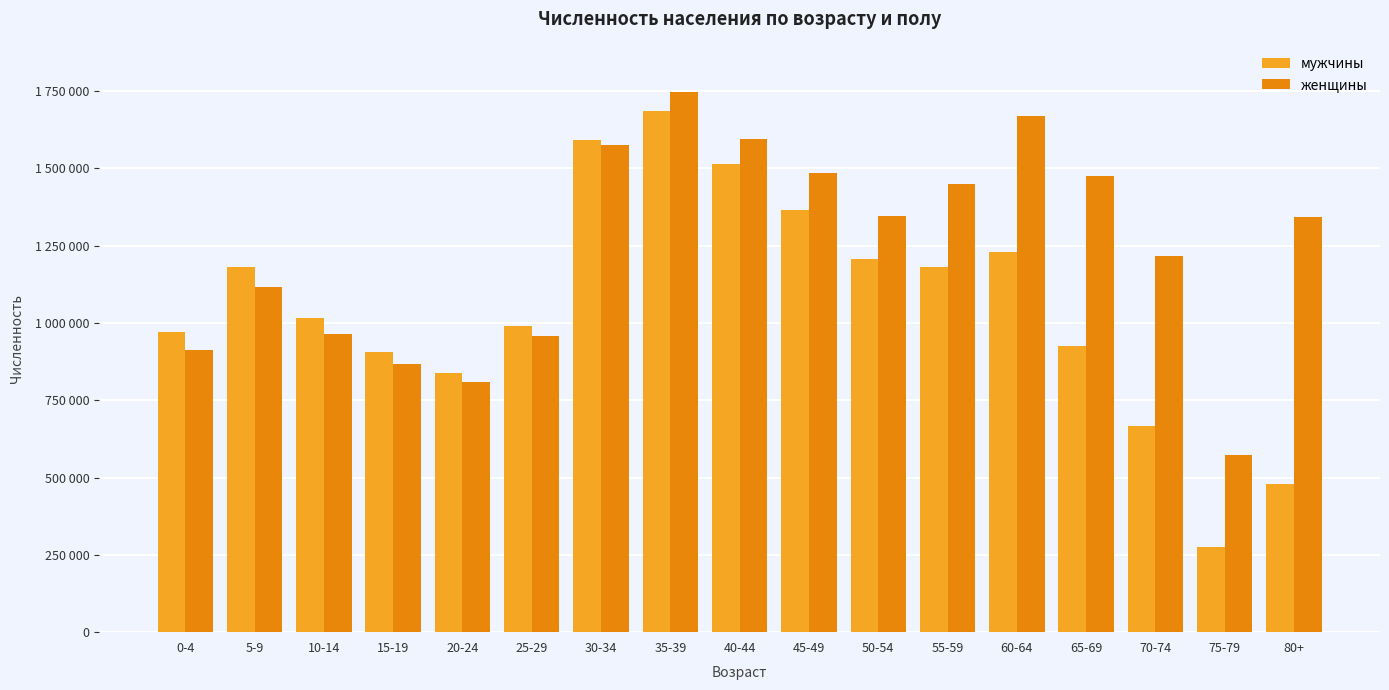

List the labels in order of женщины value, smallest first.

75-79, 20-24, 15-19, 0-4, 25-29, 10-14, 5-9, 70-74, 80+, 50-54, 55-59, 65-69, 45-49, 30-34, 40-44, 60-64, 35-39